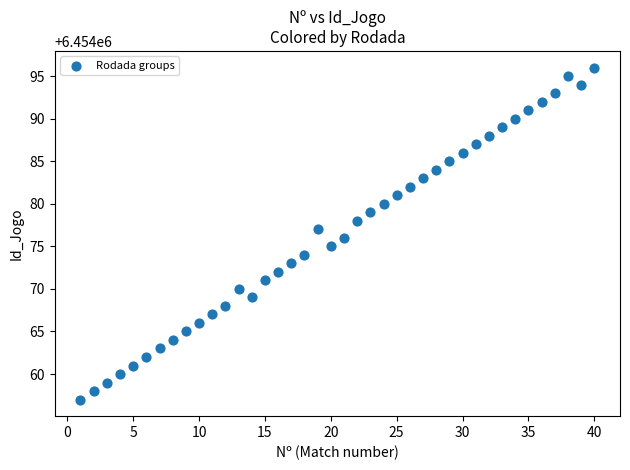

What is the range of X values (max minus min)?

39